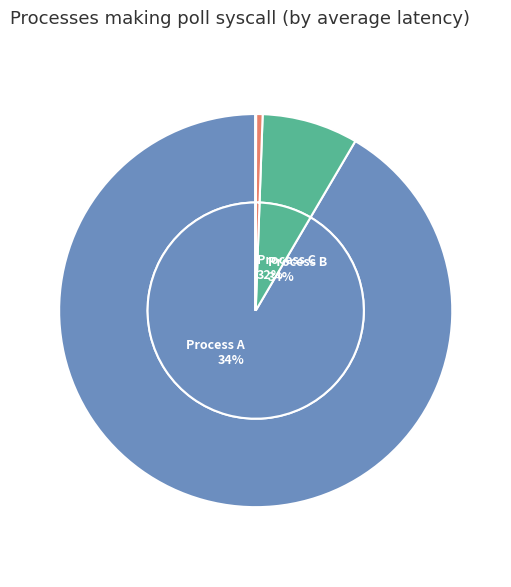

Does any single category account for the majority?

Yes